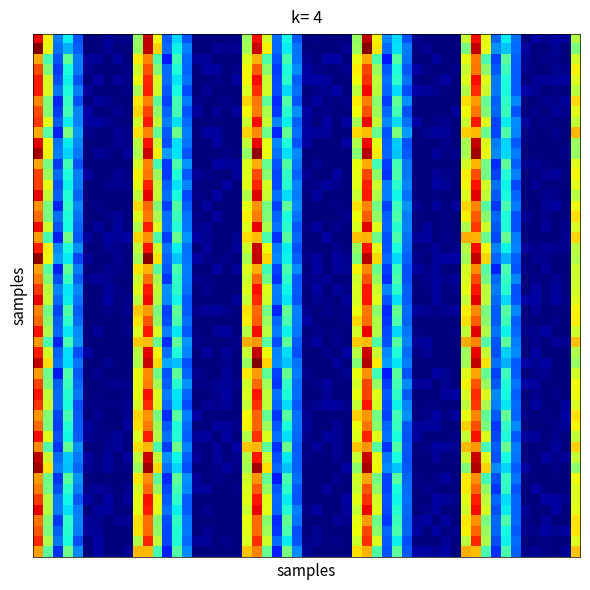

What is the greatest value displayed?

0.1